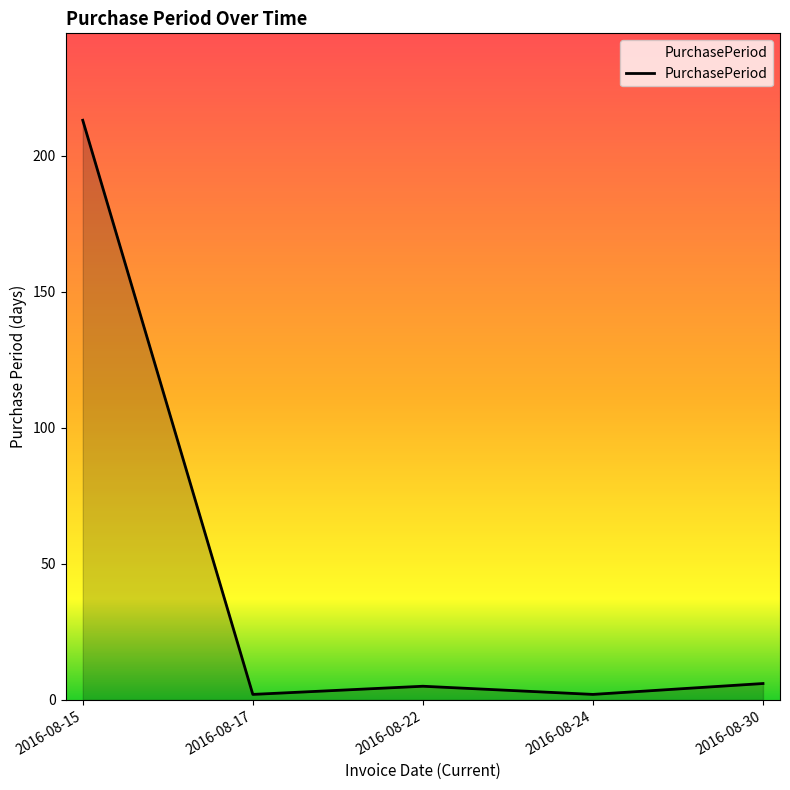

What is the difference between the maximum and minimum values?

211